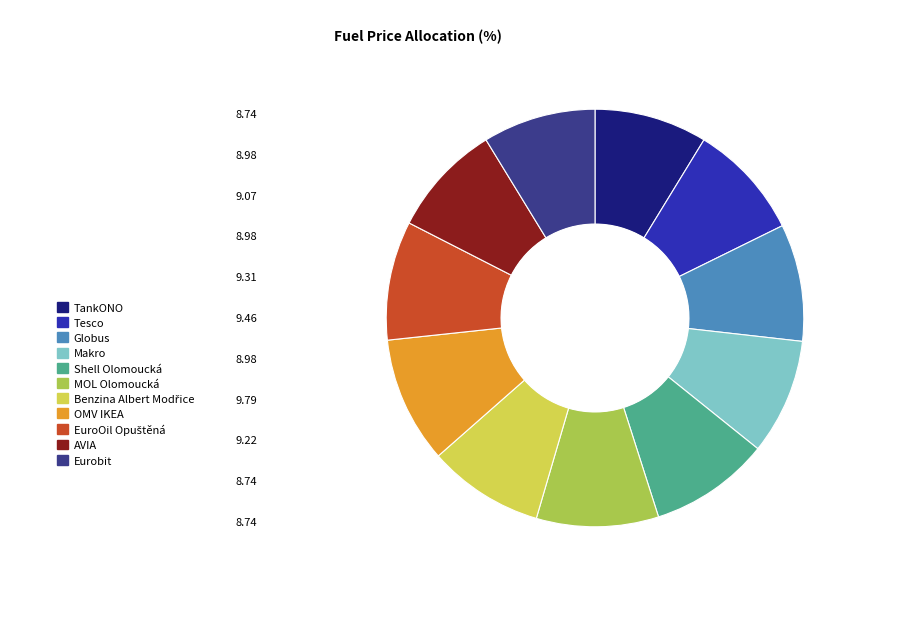

Is Eurobit the majority of the pie?

No